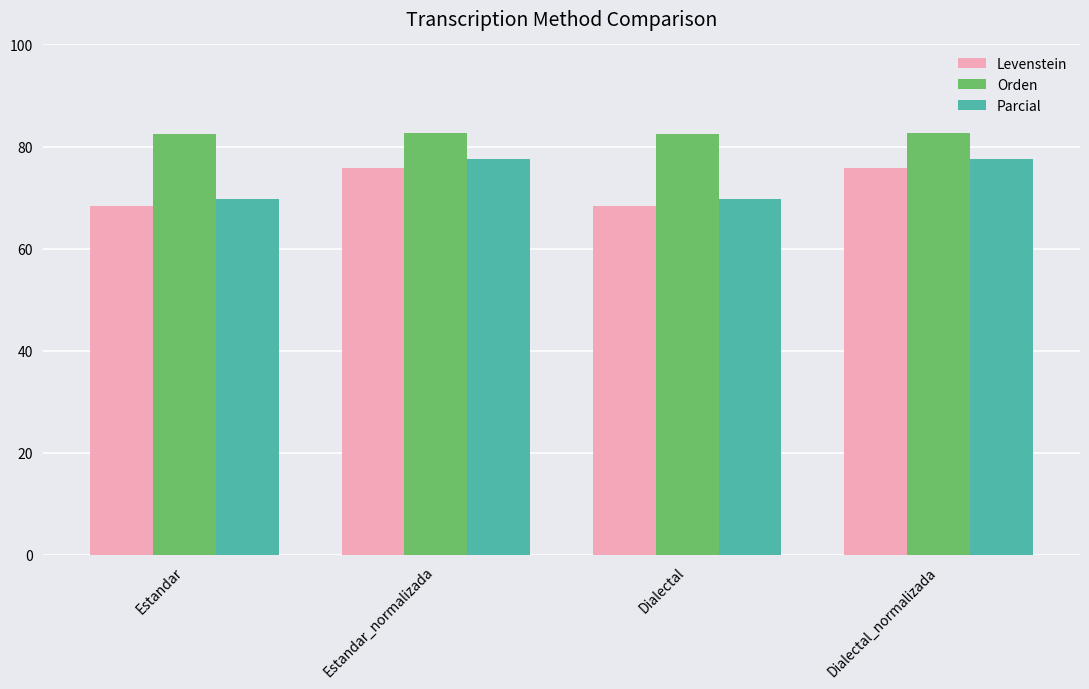

How many bars are there in each group?

3